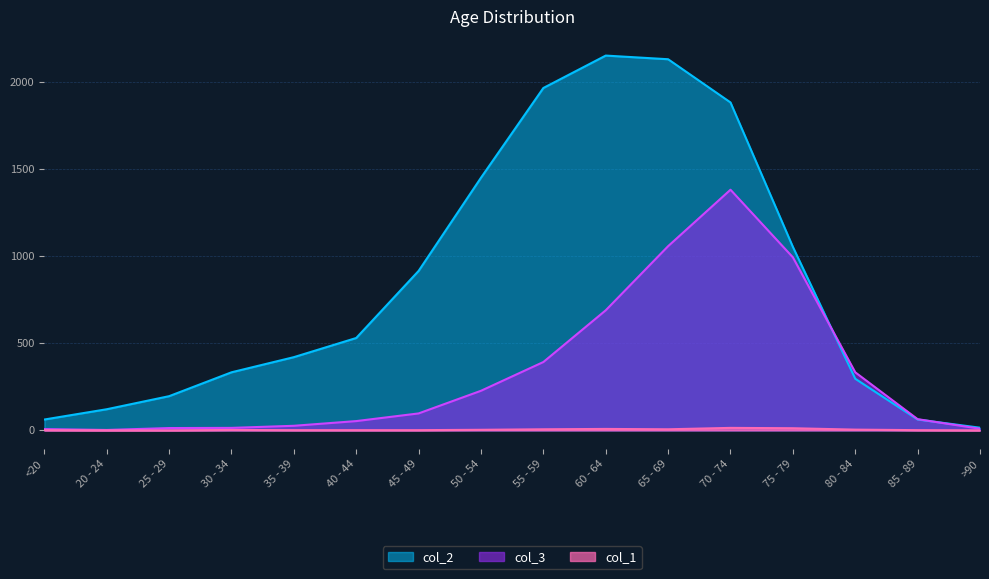

What is the highest value of the col_1 series?

14